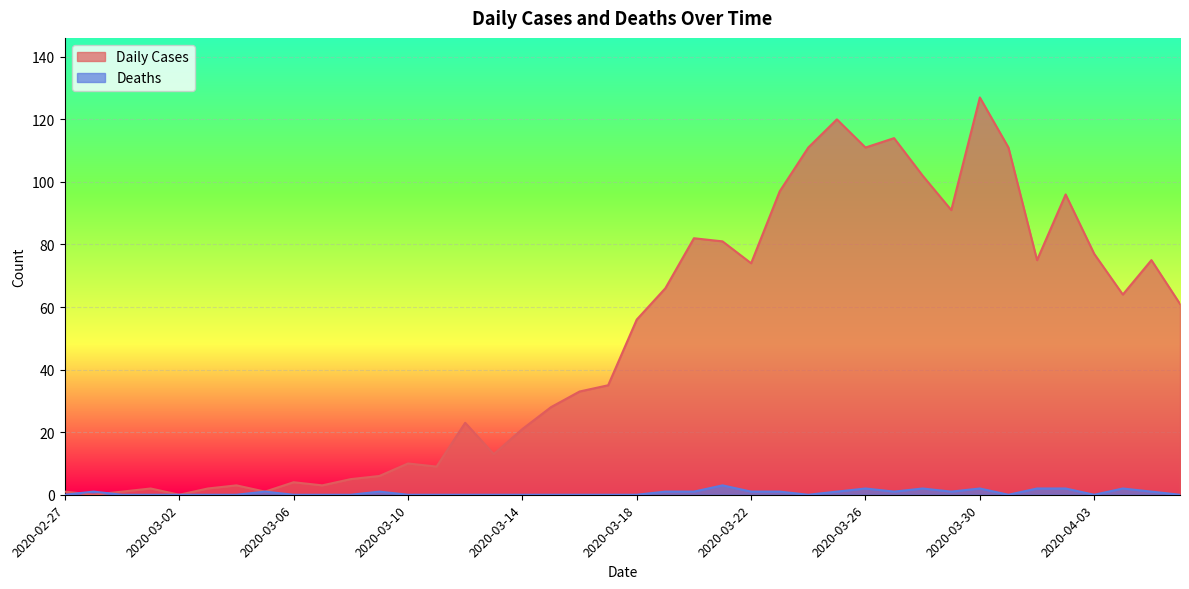

At which category does Deaths reach its first local peak?

2020-02-28